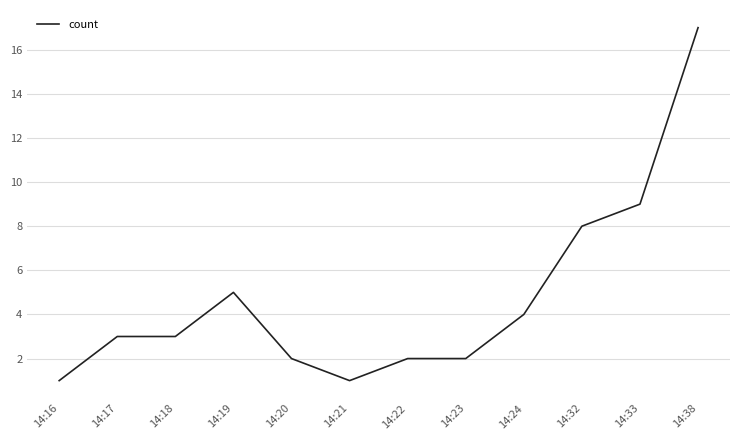

What is the sum of all values?

57